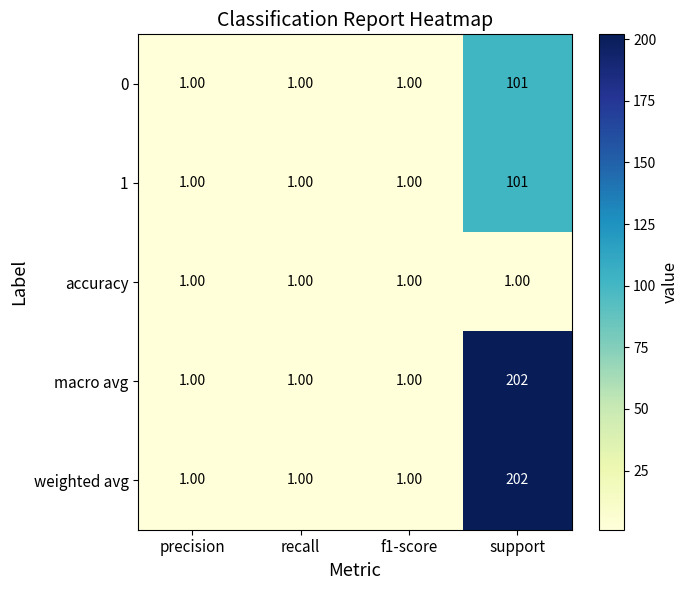

Is the value of 1 at support greater than the value of accuracy at f1-score?

Yes